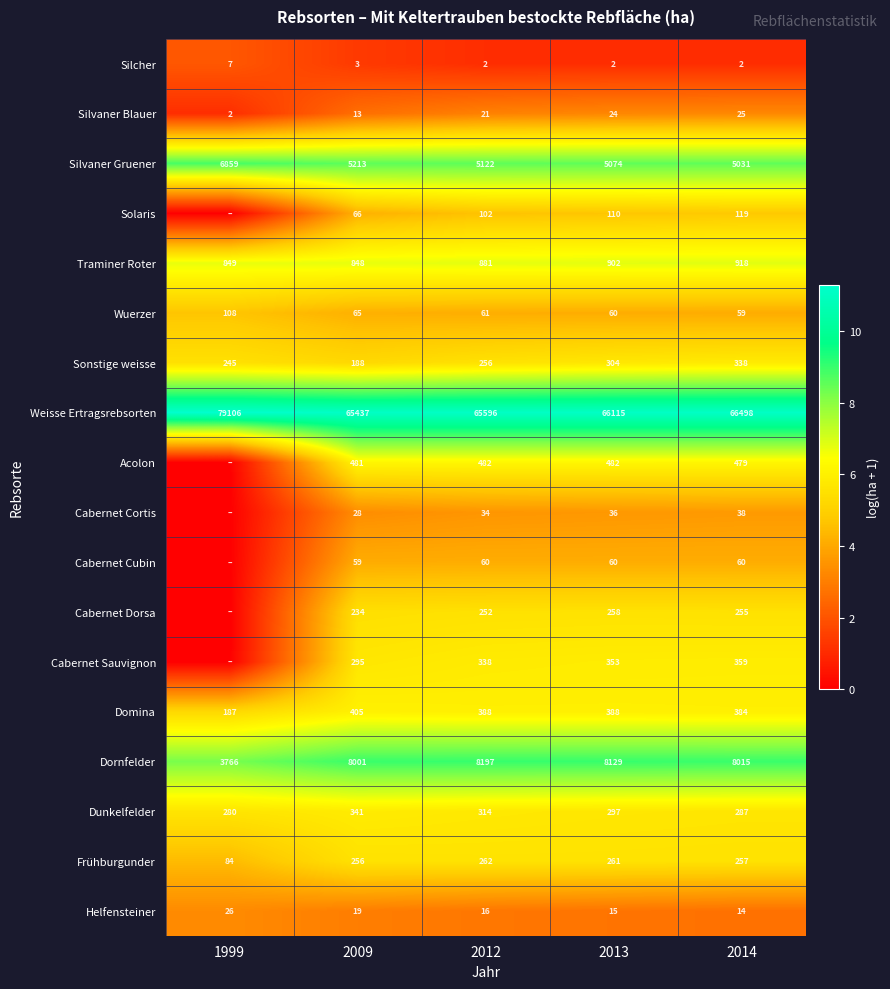

Rank the series at 2014 from lowest to highest value.

Silcher, Helfensteiner, Silvaner Blauer, Cabernet Cortis, Wuerzer, Cabernet Cubin, Solaris, Cabernet Dorsa, Frühburgunder, Dunkelfelder, Sonstige weisse, Cabernet Sauvignon, Domina, Acolon, Traminer Roter, Silvaner Gruener, Dornfelder, Weisse Ertragsrebsorten